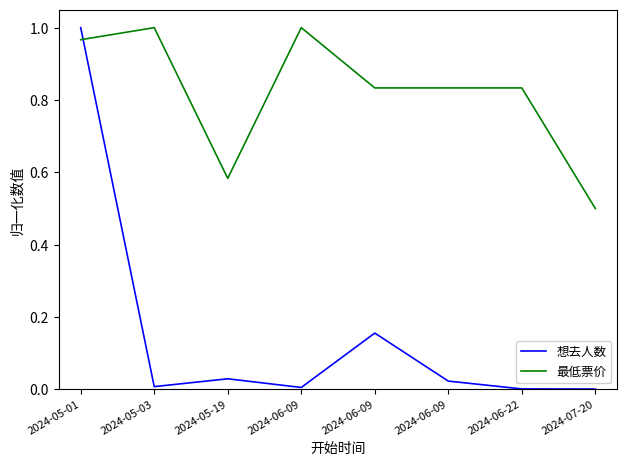

Is it true that 想去人数 equals 0.0 at 2024-06-09?

False